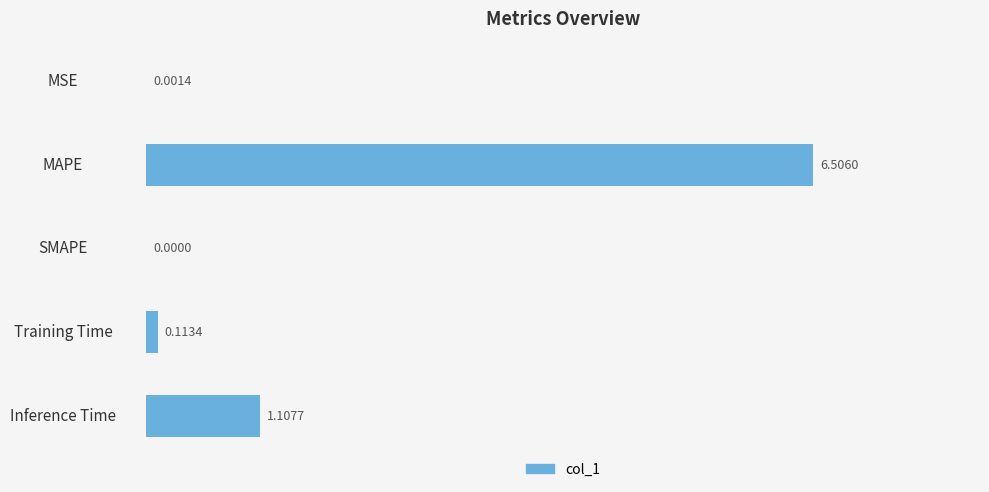

What is the change in value from SMAPE to Training Time?

+0.1